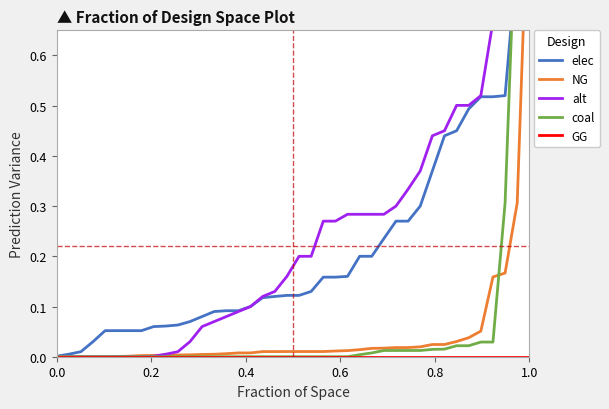

Is it true that elec equals 0.1 at 19?

False